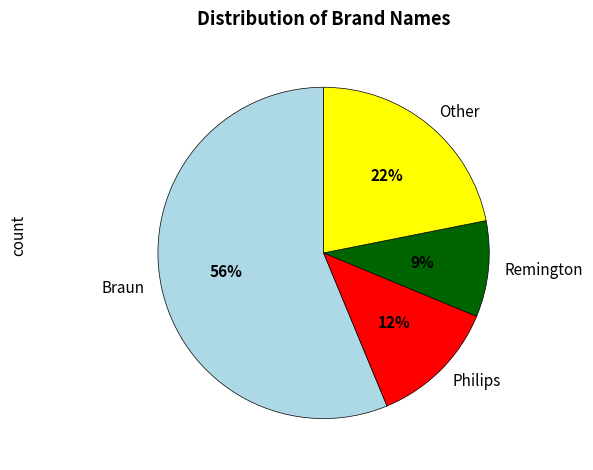

To the nearest percent, what percentage of the pie is Remington?

9%